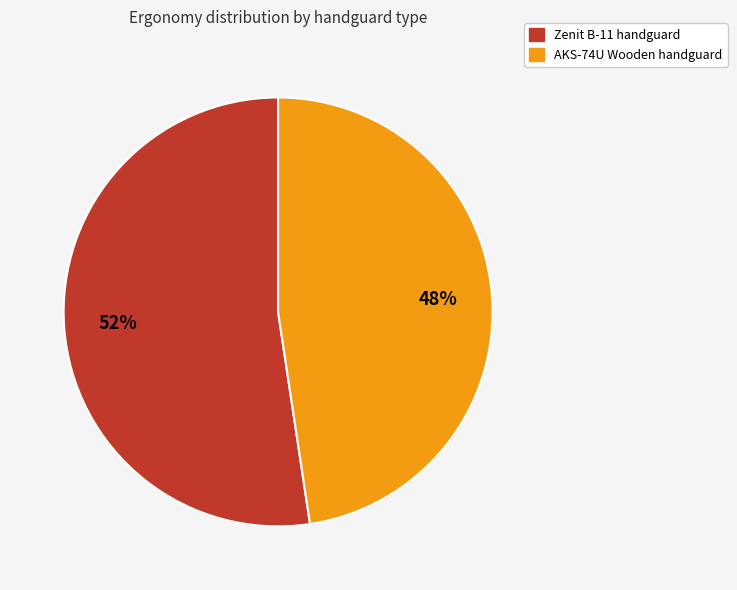

Is there a majority slice in this chart?

Yes